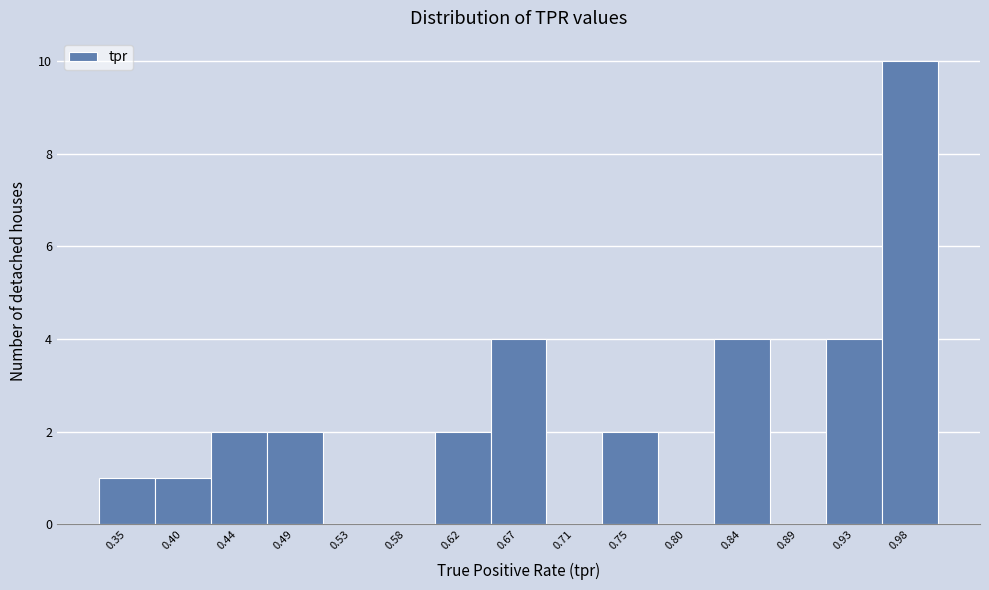

Reading left to right, transcribe this chart: for each bar, give the range it covers on the x-axis and its height. Neither the bar edges nor the heights are printed on the chart, so give them approximately, as read against the axes.

0.330 to 0.375: 1
0.375 to 0.420: 1
0.420 to 0.465: 2
0.465 to 0.510: 2
0.510 to 0.555: 0
0.555 to 0.600: 0
0.600 to 0.645: 2
0.645 to 0.690: 4
0.690 to 0.730: 0
0.730 to 0.775: 2
0.775 to 0.820: 0
0.820 to 0.865: 4
0.865 to 0.910: 0
0.910 to 0.955: 4
0.955 to 1.000: 10